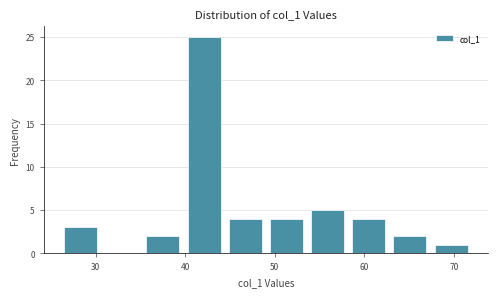

Over which range of the x-axis is the bar tallest?

39.8 to 44.4